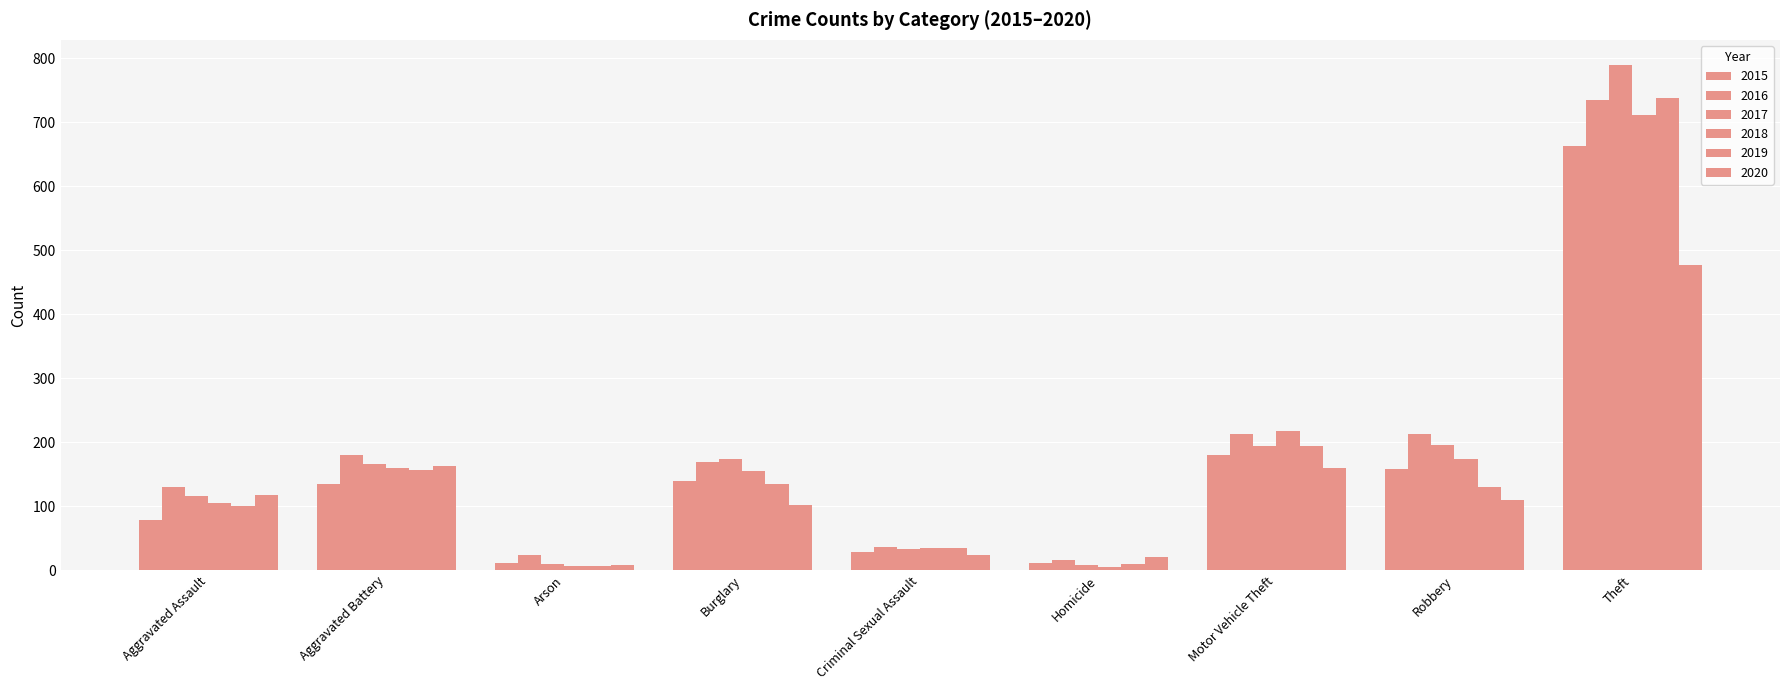

How many distinct data groups are displayed?

6